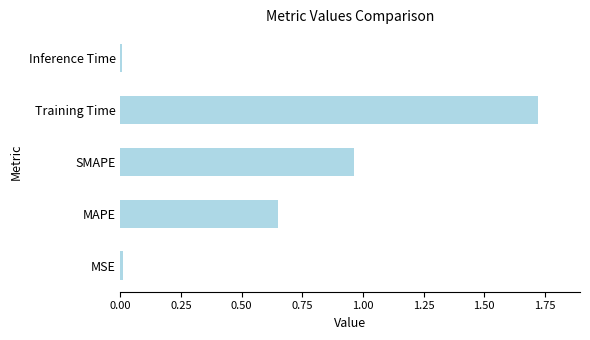

What is the sum of all values?

3.4